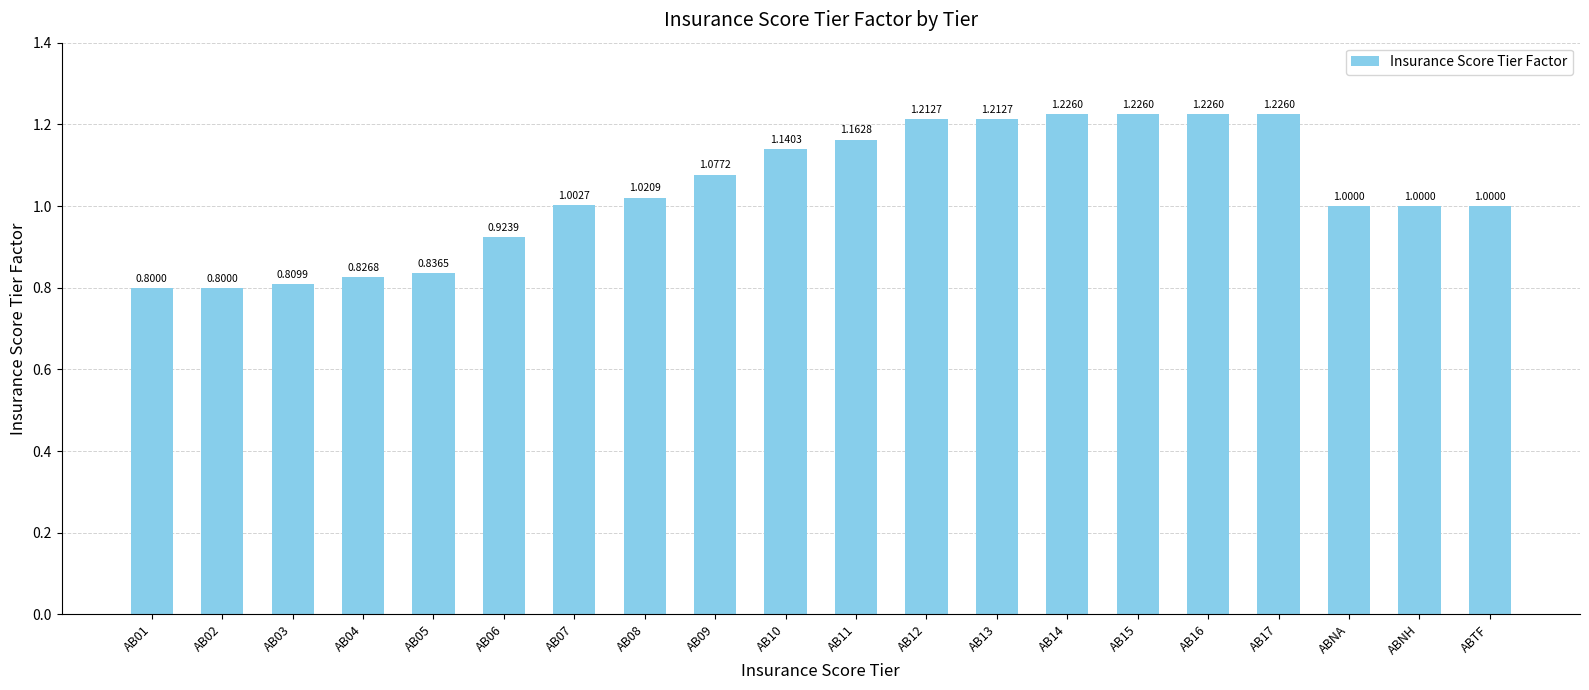

Is it true that the value at ABTF is 1.0?

True